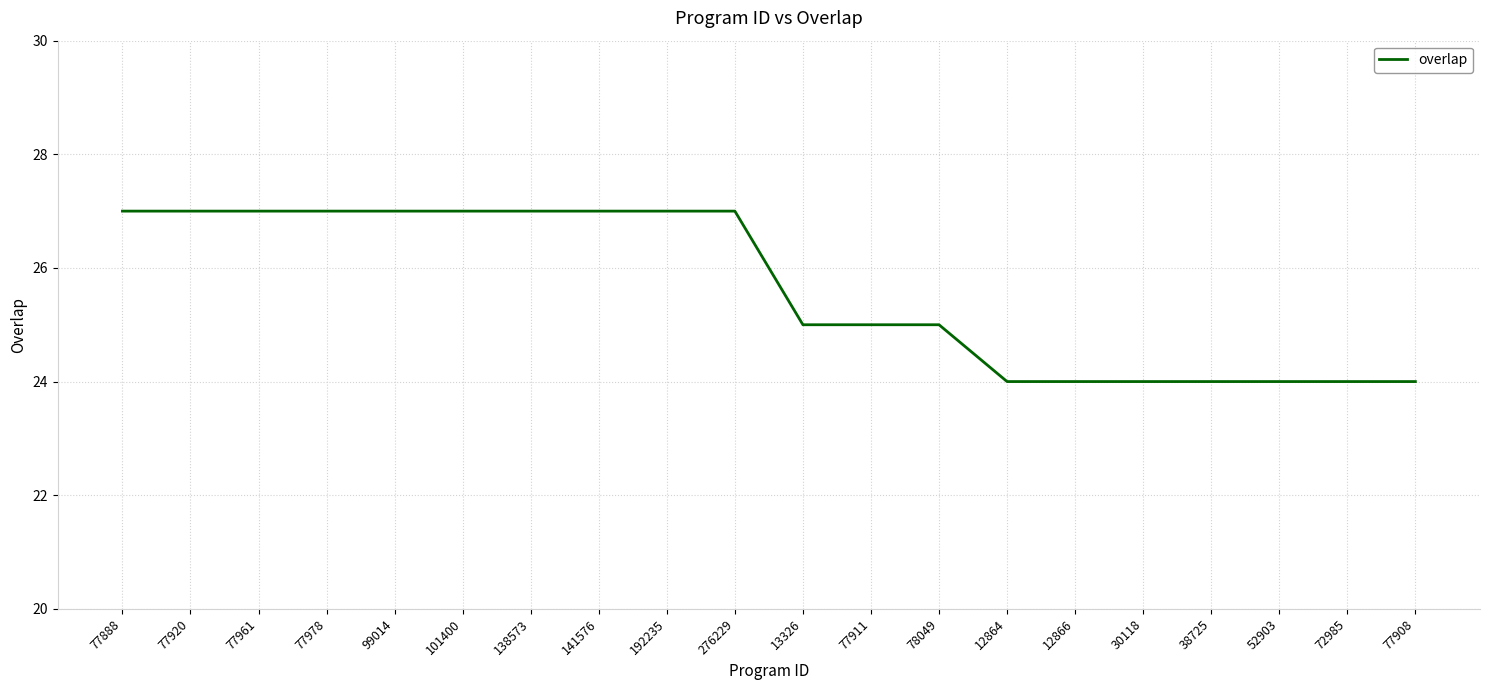

Is it true that the value at 276229 is 40?

False